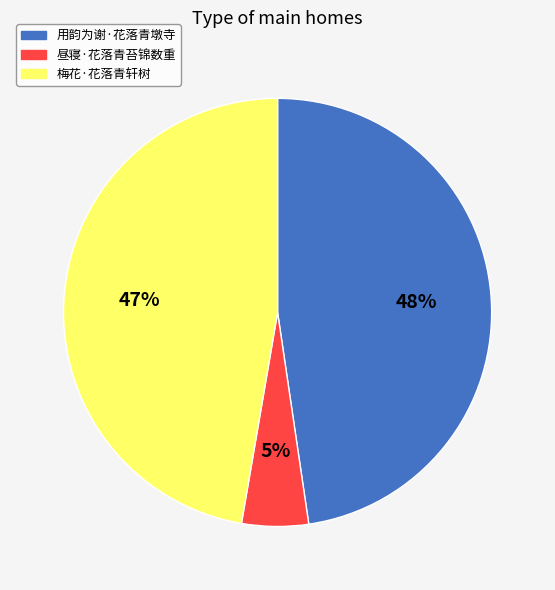

True or false: 昼寝·花落青苔锦数重 accounts for 1% of the total.

False